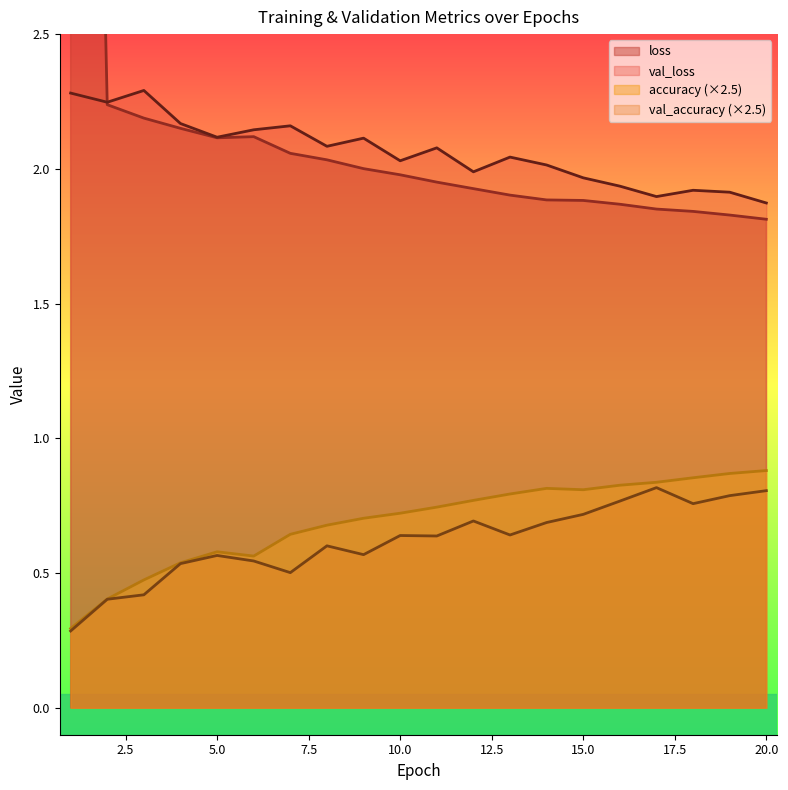

What is the maximum value shown in the chart?

8.3